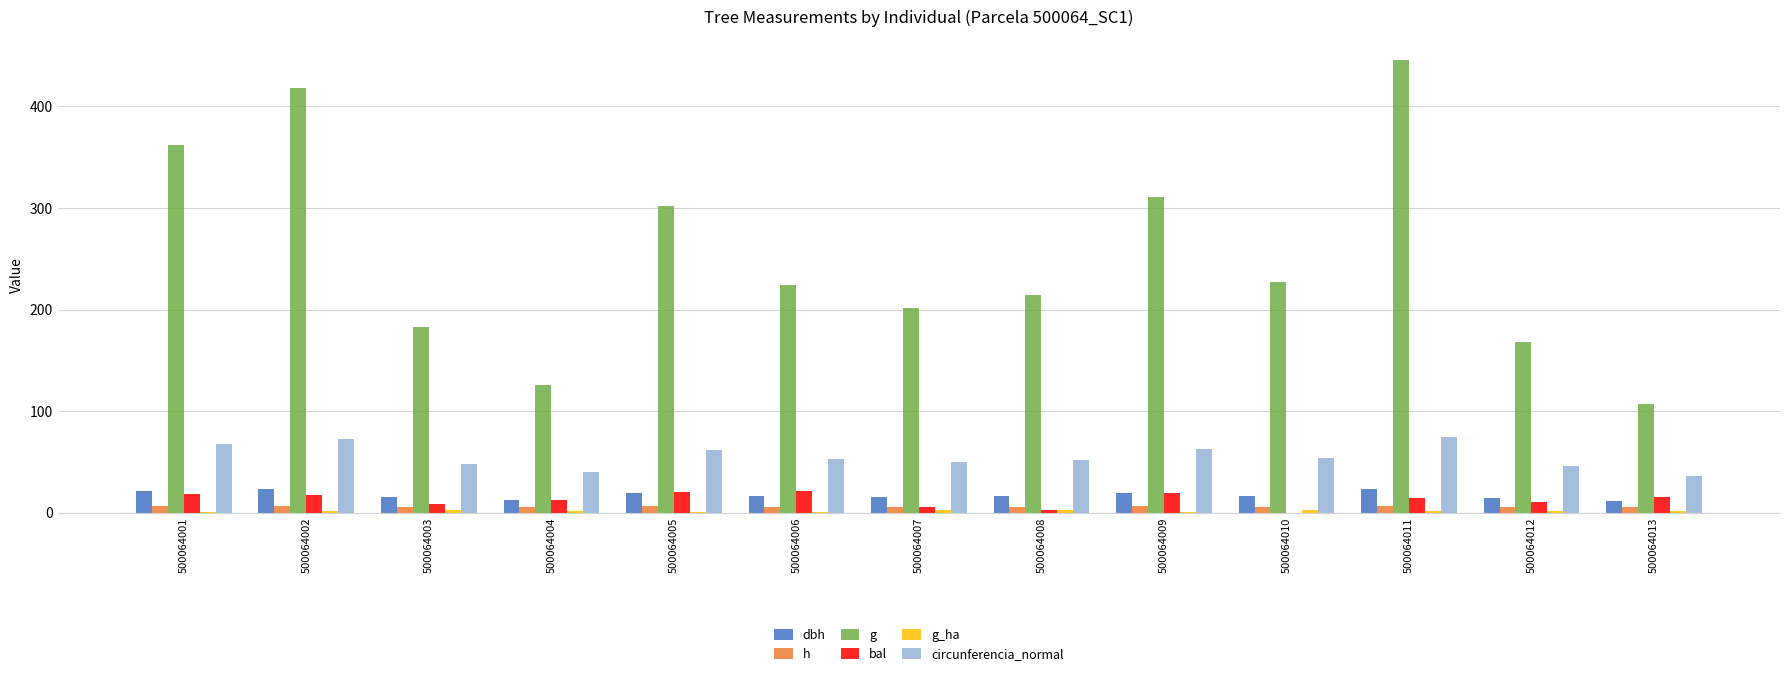

True or false: circunferencia_normal has a value of 53.5 at 500064010.

True